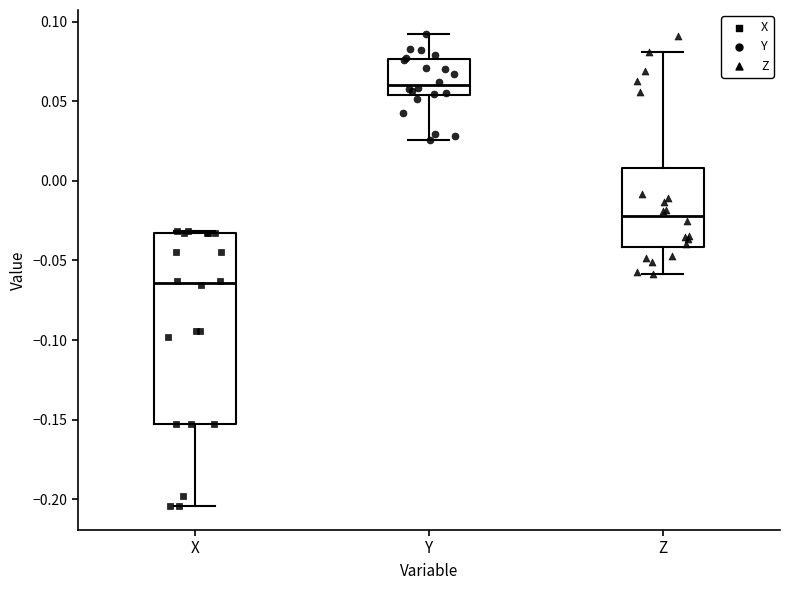

Where is the upper edge of the box for Y on the y-axis? The values are not printed on the chart, so give them approximately, as read against the axis.

0.075